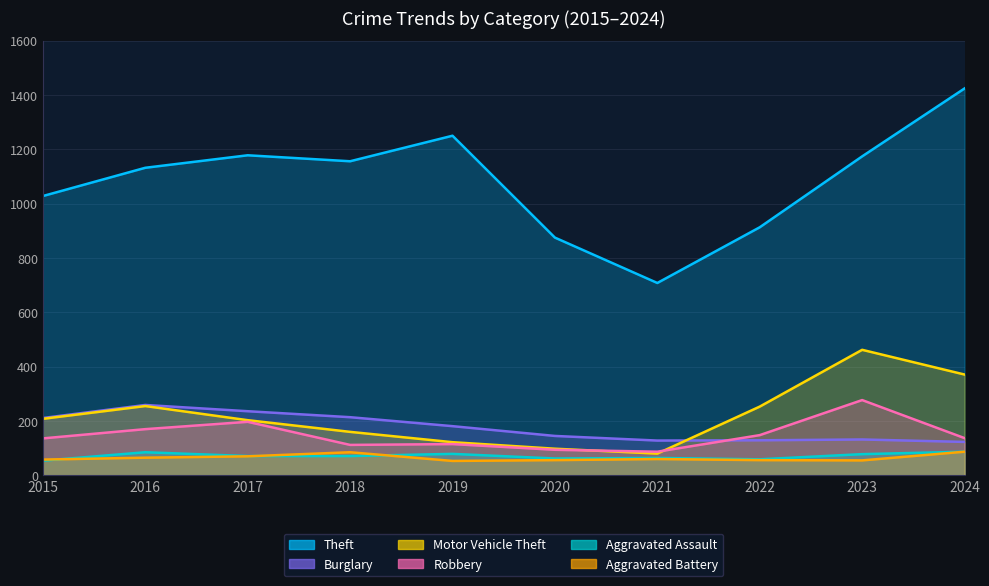

What is the sum of all Aggravated Battery values?

645